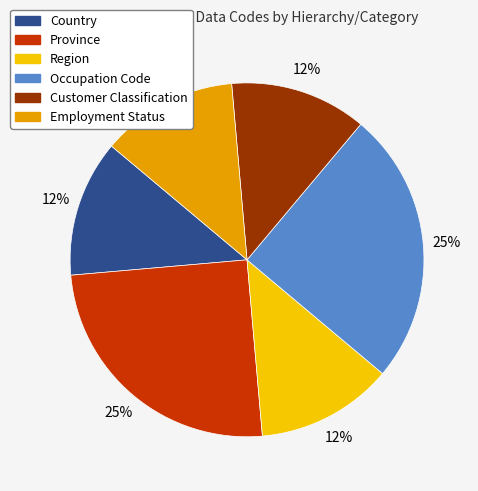

What is the ratio of the value at Customer Classification to the value at Occupation Code?

0.5